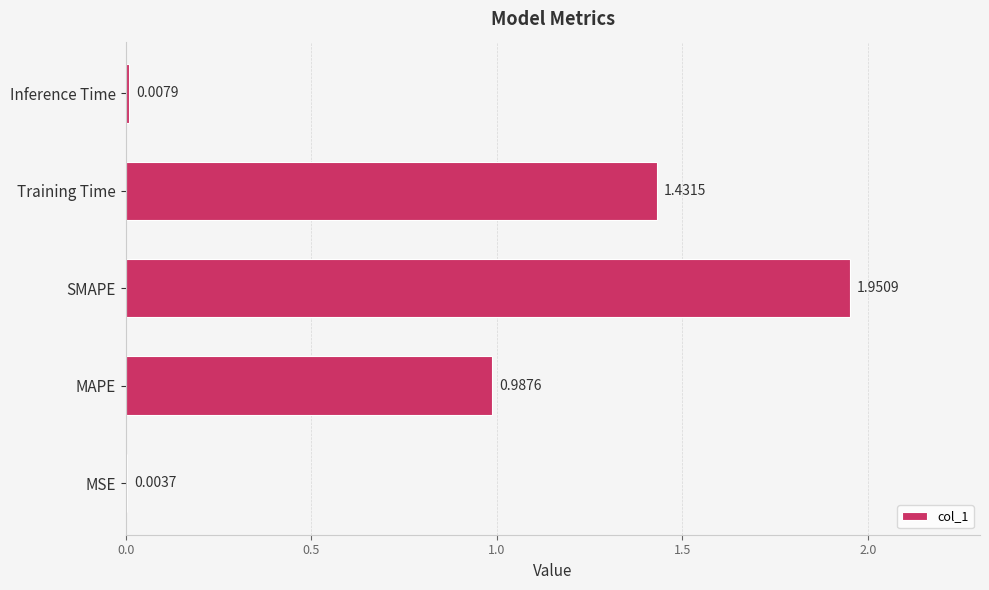

At which category does the chart reach its peak across all series?

SMAPE